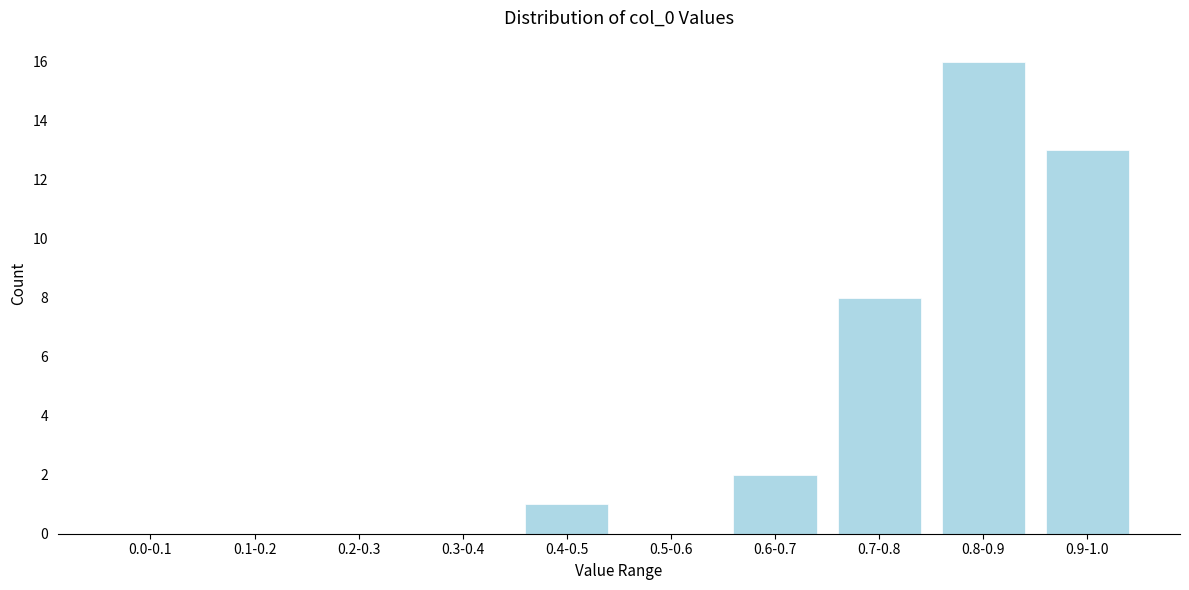

Reading left to right, list all the values displayed in this chart.

0.0-0.1=0	0.1-0.2=0	0.2-0.3=0	0.3-0.4=0	0.4-0.5=1	0.5-0.6=0	0.6-0.7=2	0.7-0.8=8	0.8-0.9=16	0.9-1.0=13